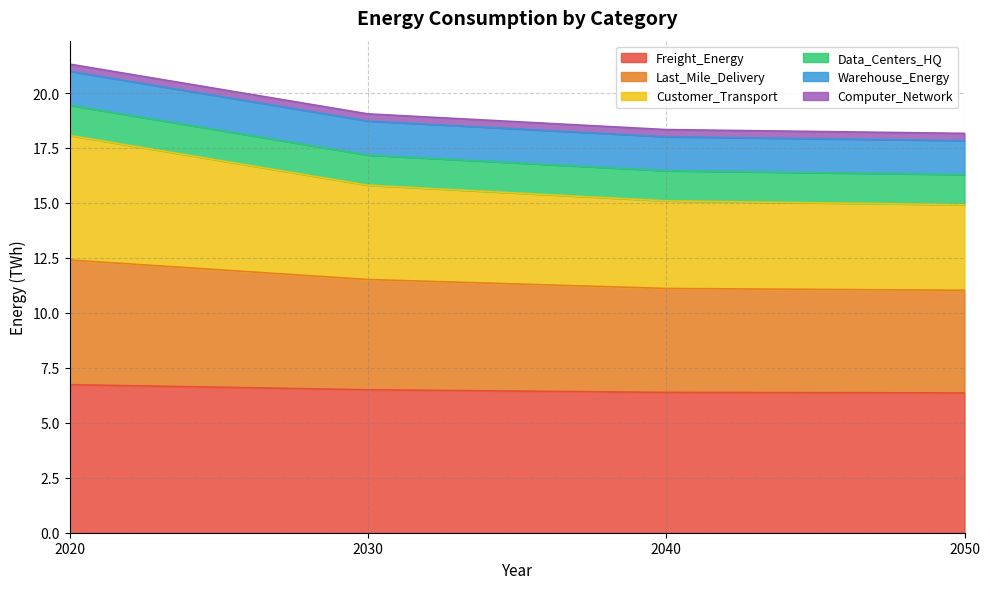

What is the highest value of the Freight_Energy series?

6.7